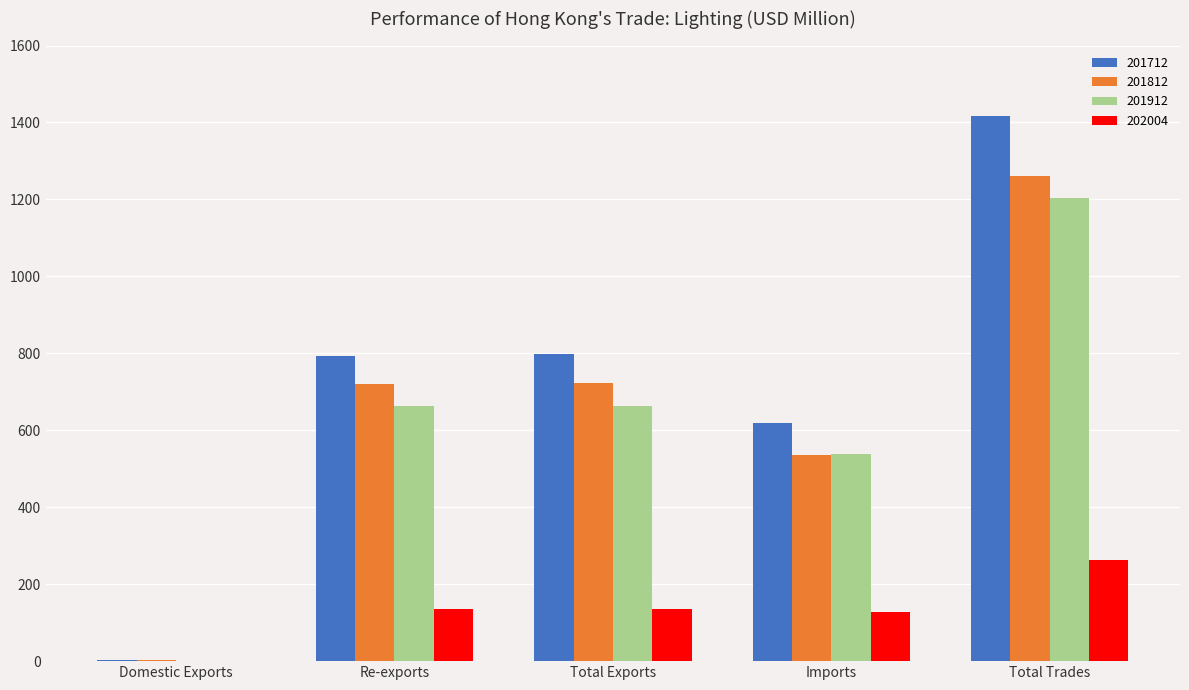

Is it true that 201812 equals 2.8 at Domestic Exports?

True